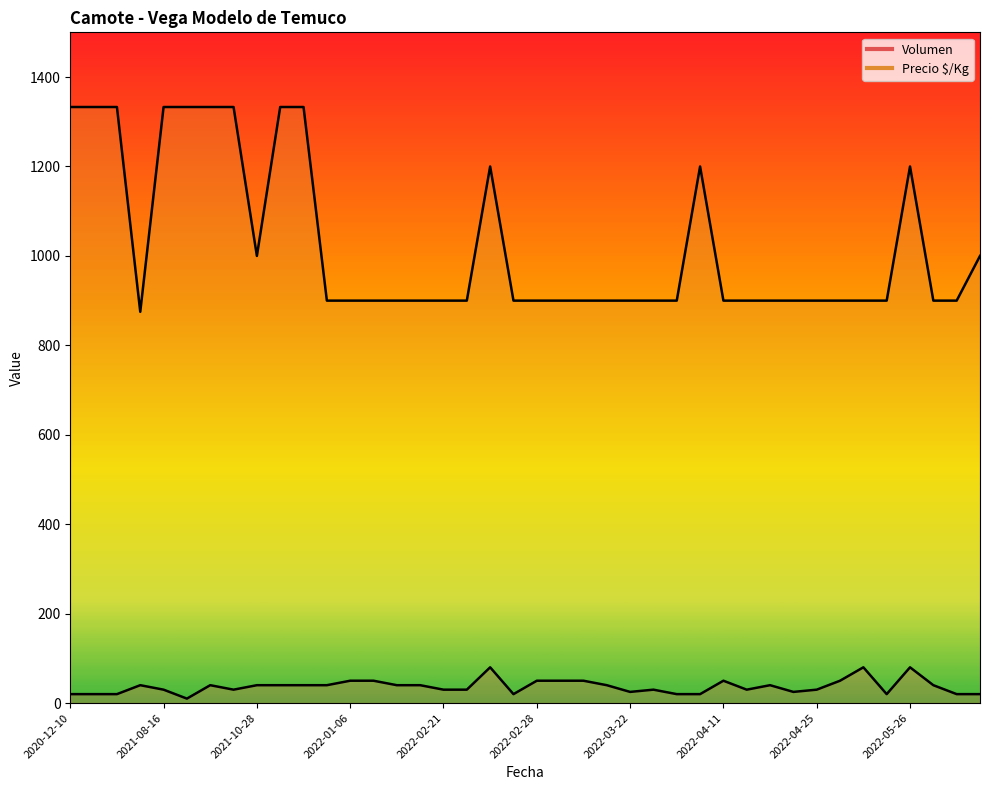

The Volumen series shows 80 at 2022-02-24. True or false?

True